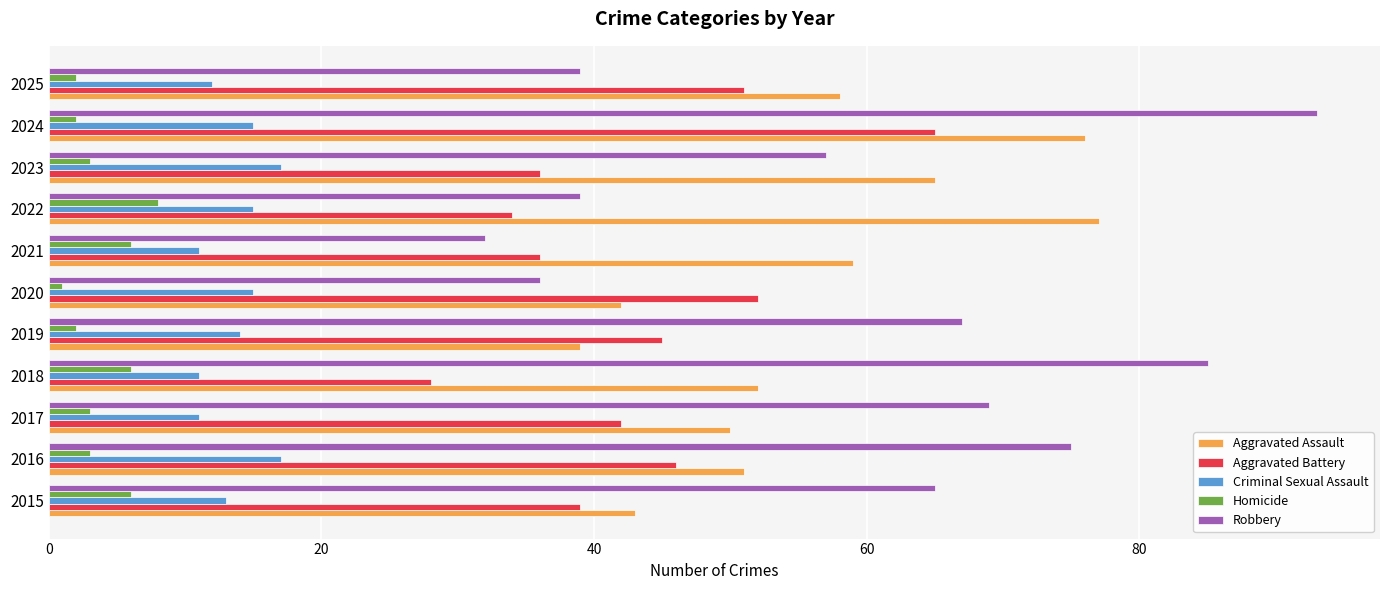

What is the maximum value for Criminal Sexual Assault?

17